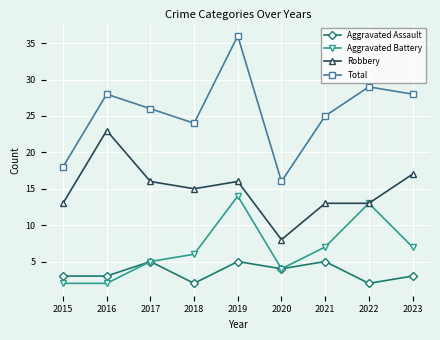

Count the number of categories in the chart.

9